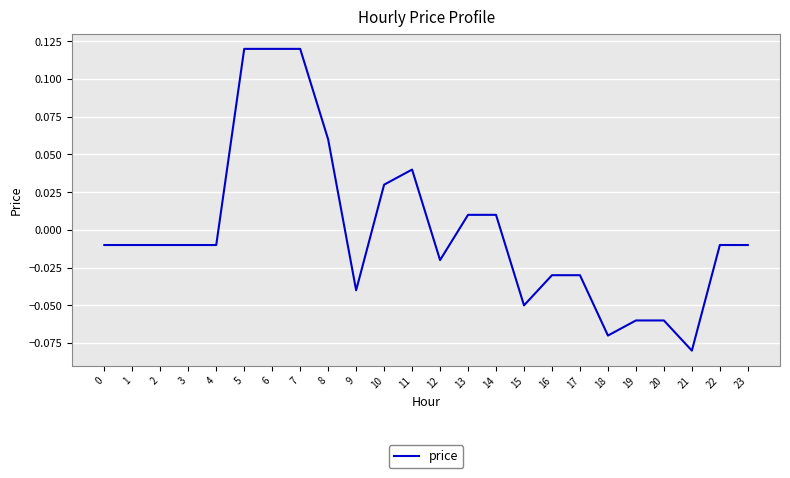

Where does the data first go above 0?

5